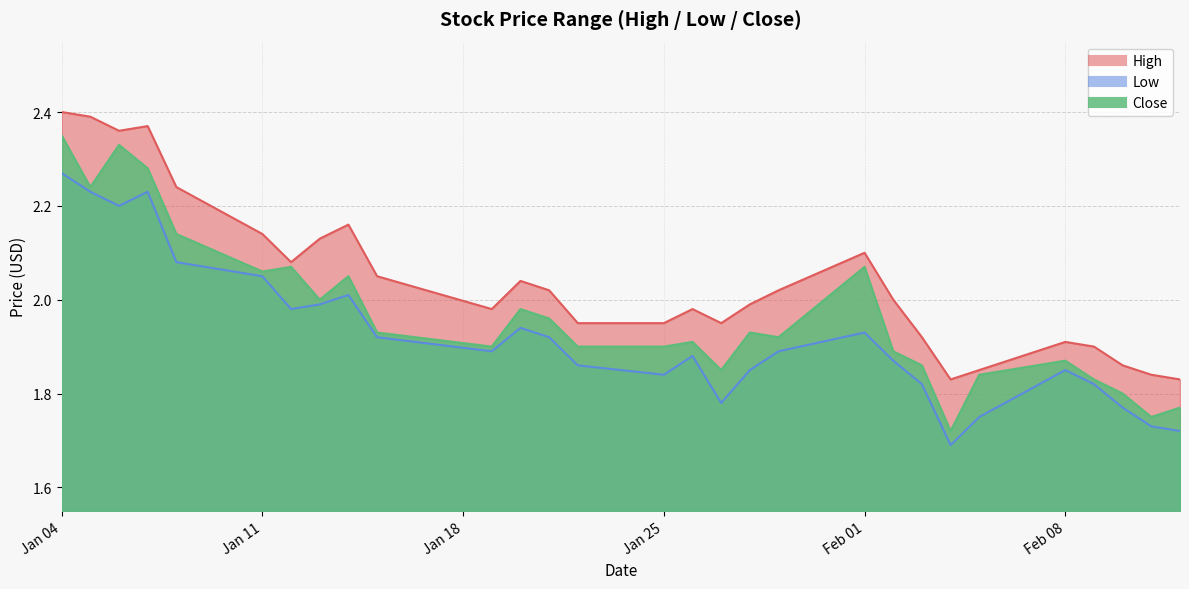

True or false: High and Close intersect in this chart.

False